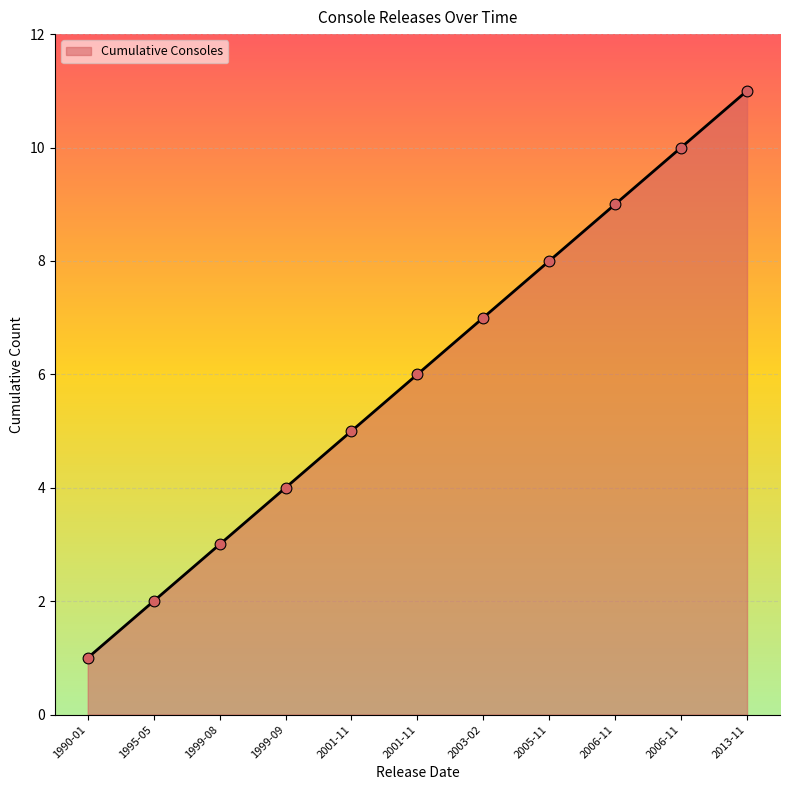

Does the chart have visible grid lines?

Yes